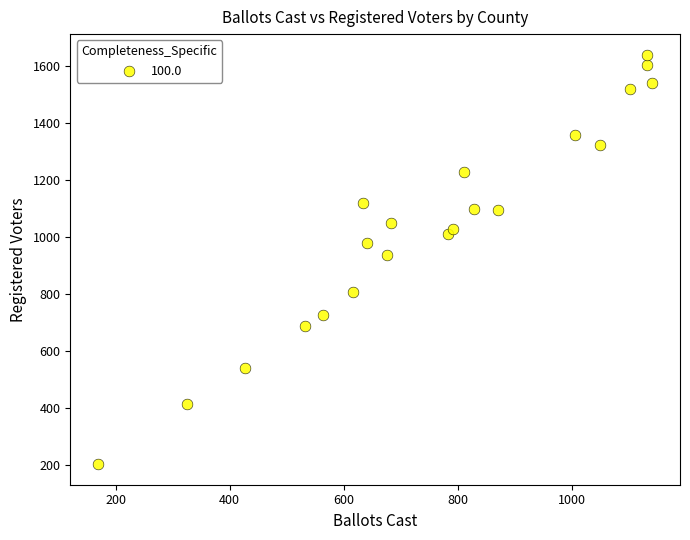

What is the range of Y values (max minus min)?

1438